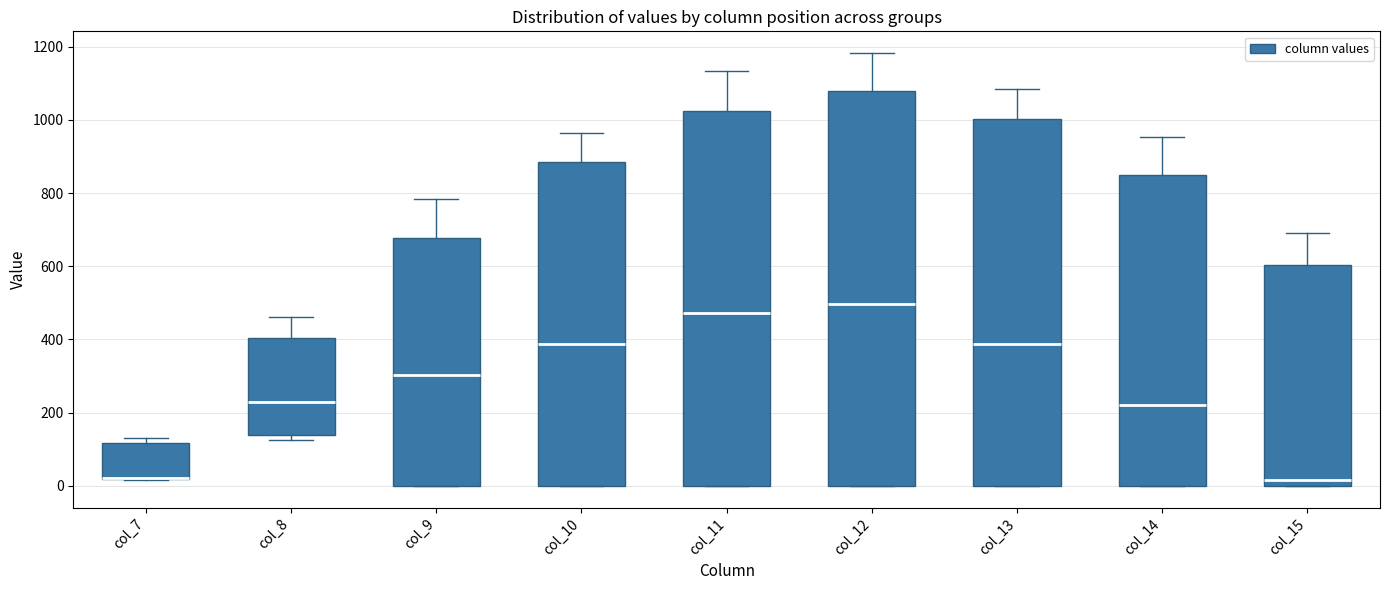

Where is the upper edge of the box for col_13 on the y-axis? The values are not printed on the chart, so give them approximately, as read against the axis.

1000